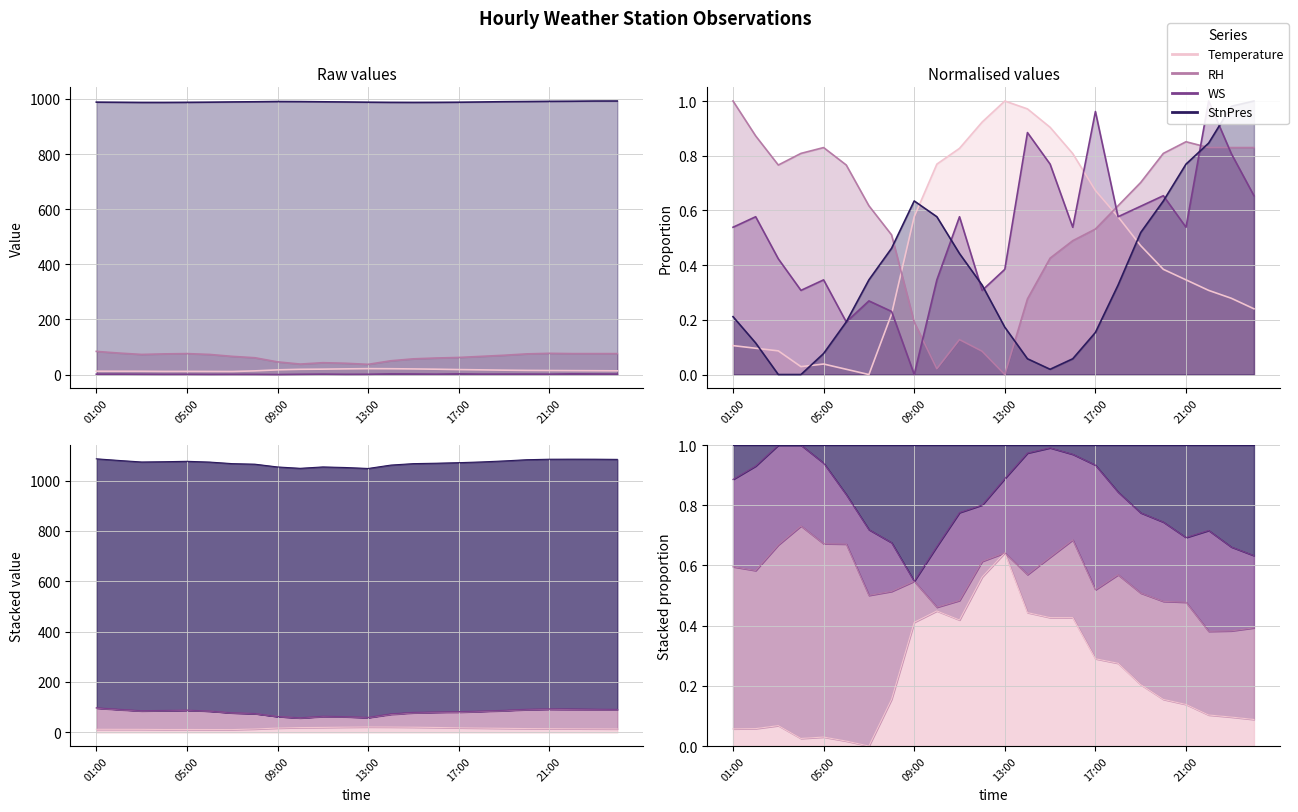

What is the sum of all WS values?

32.5